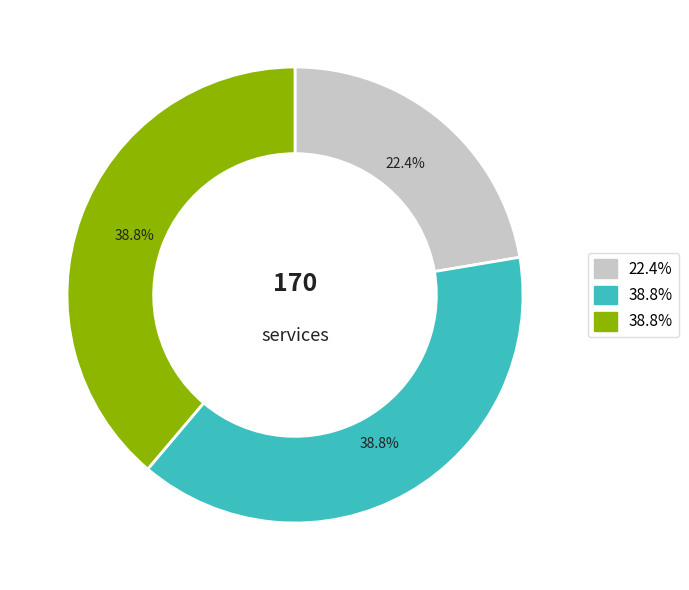

Is there a majority slice in this chart?

No